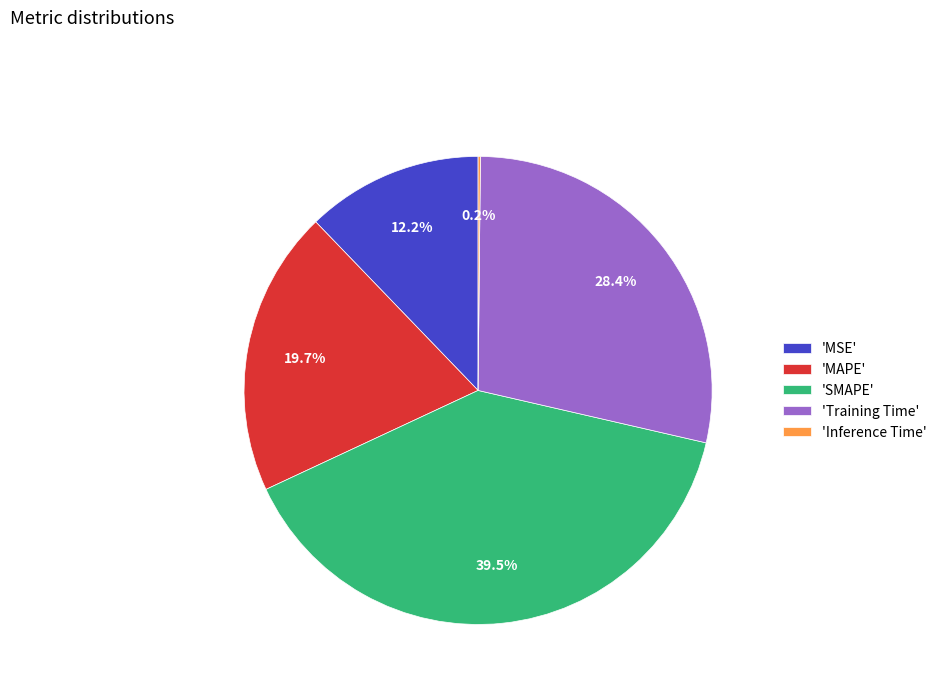

Approximately how many times larger is the value at 'MAPE' compared to 'Training Time'?

0.7